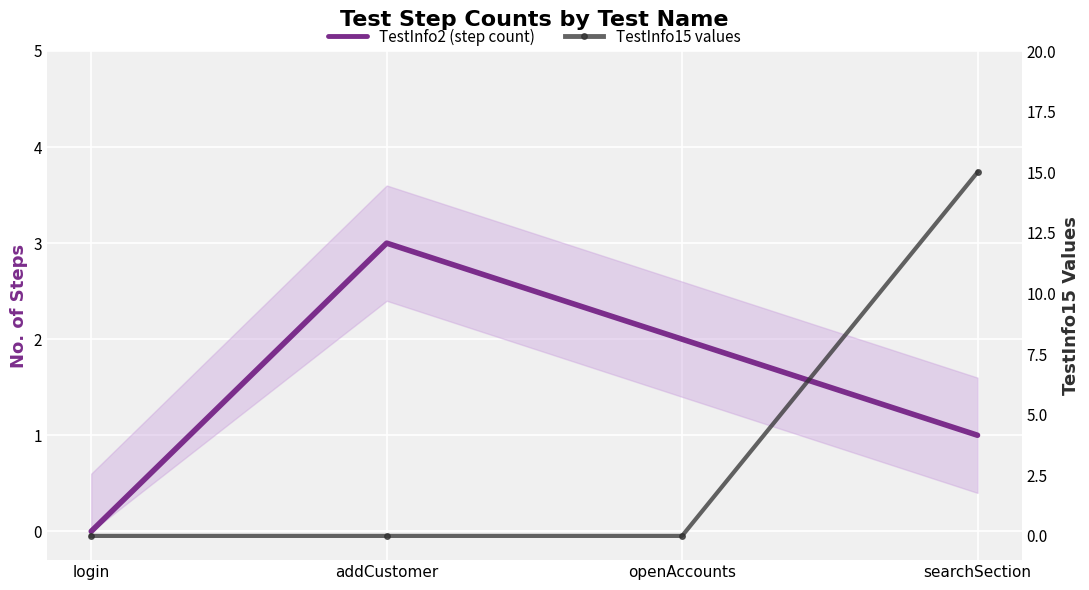

Between searchSection and login, which is larger?

searchSection